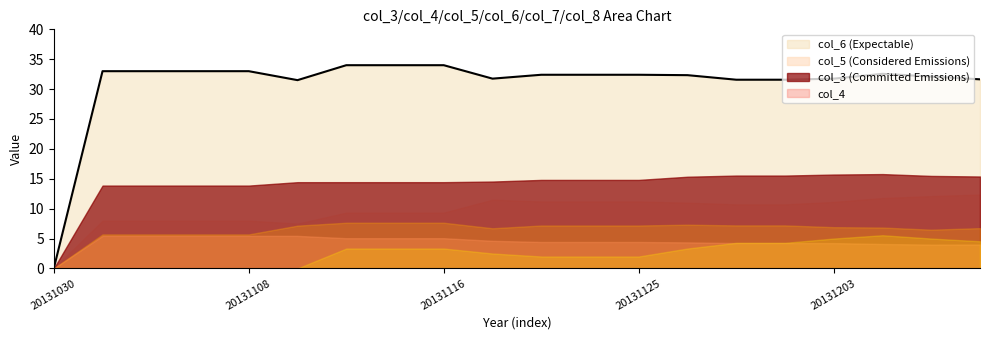

Does the chart have visible grid lines?

No